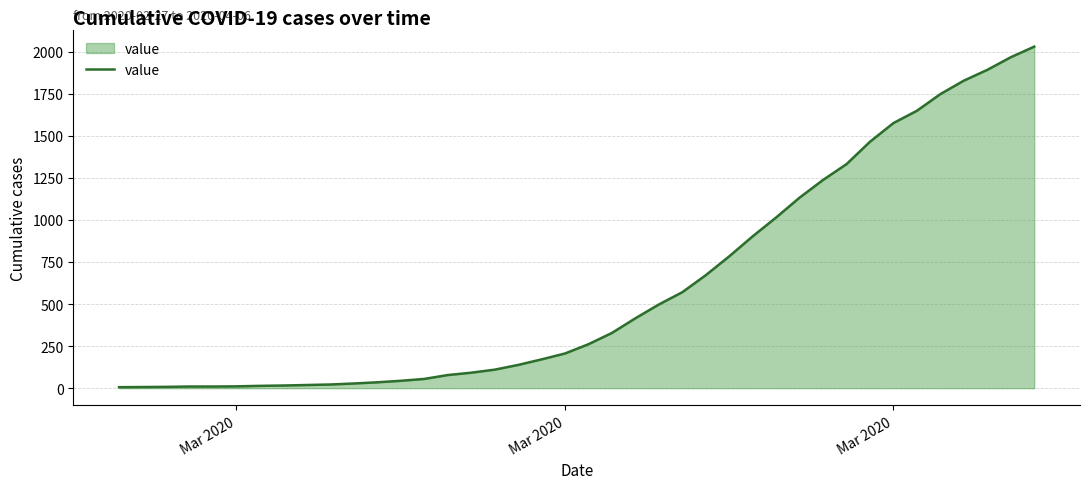

What is the difference between the second highest and minimum values?

1960